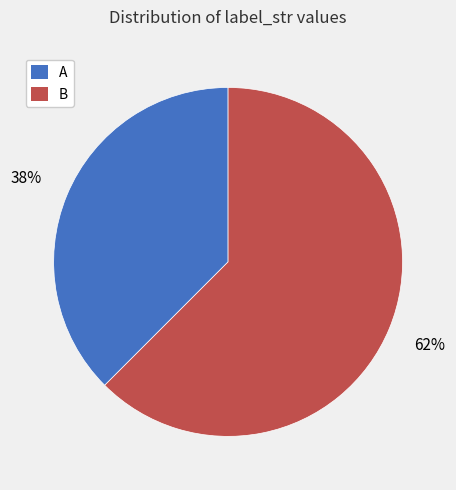

What is the ratio of the value at A to the value at B?

0.6